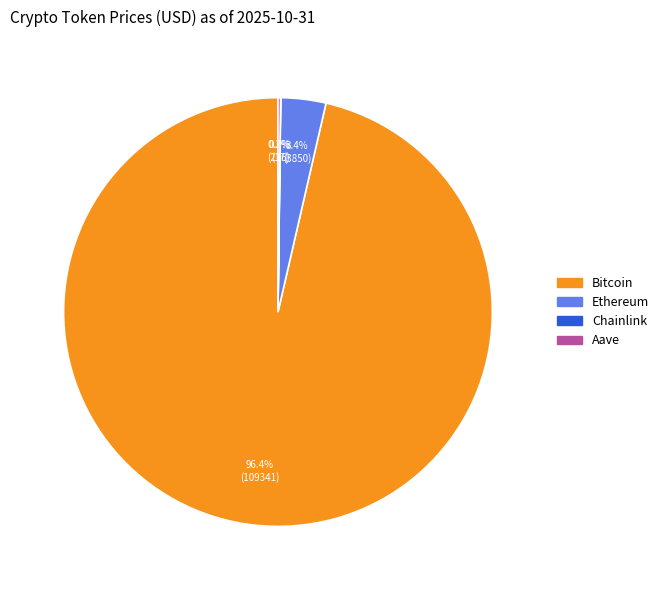

Which category accounts for the majority?

Bitcoin